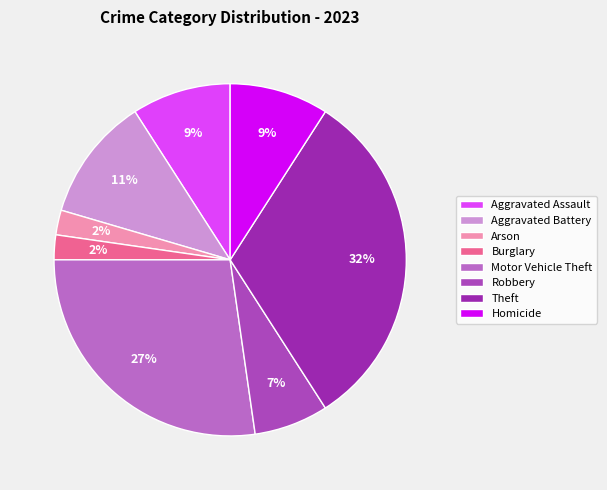

How many slices are in this pie chart?

8